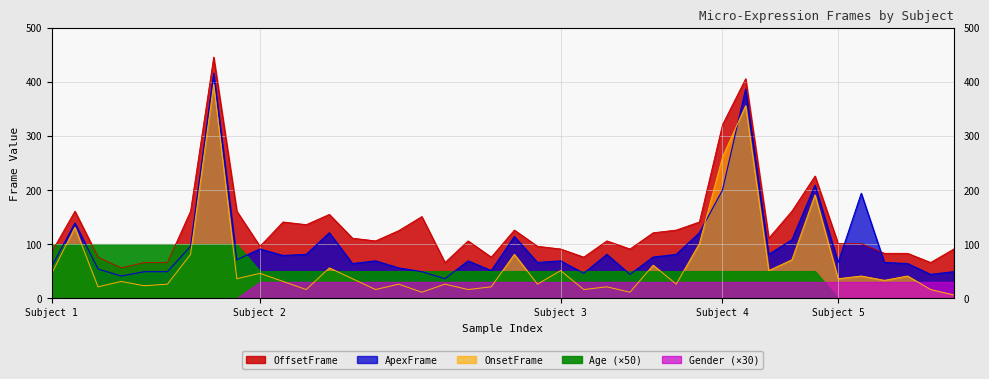

True or false: ApexFrame and OffsetFrame cross at least once.

True